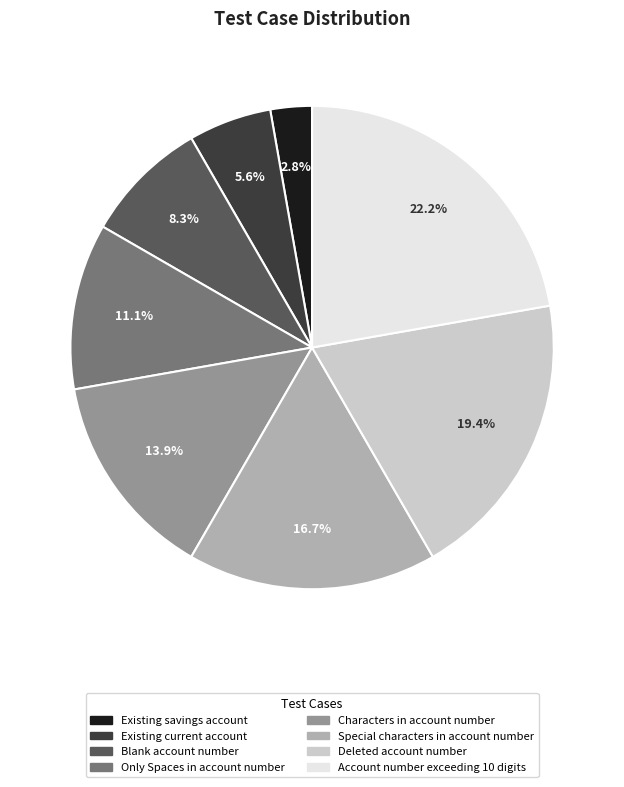

Is Existing current account the majority of the pie?

No